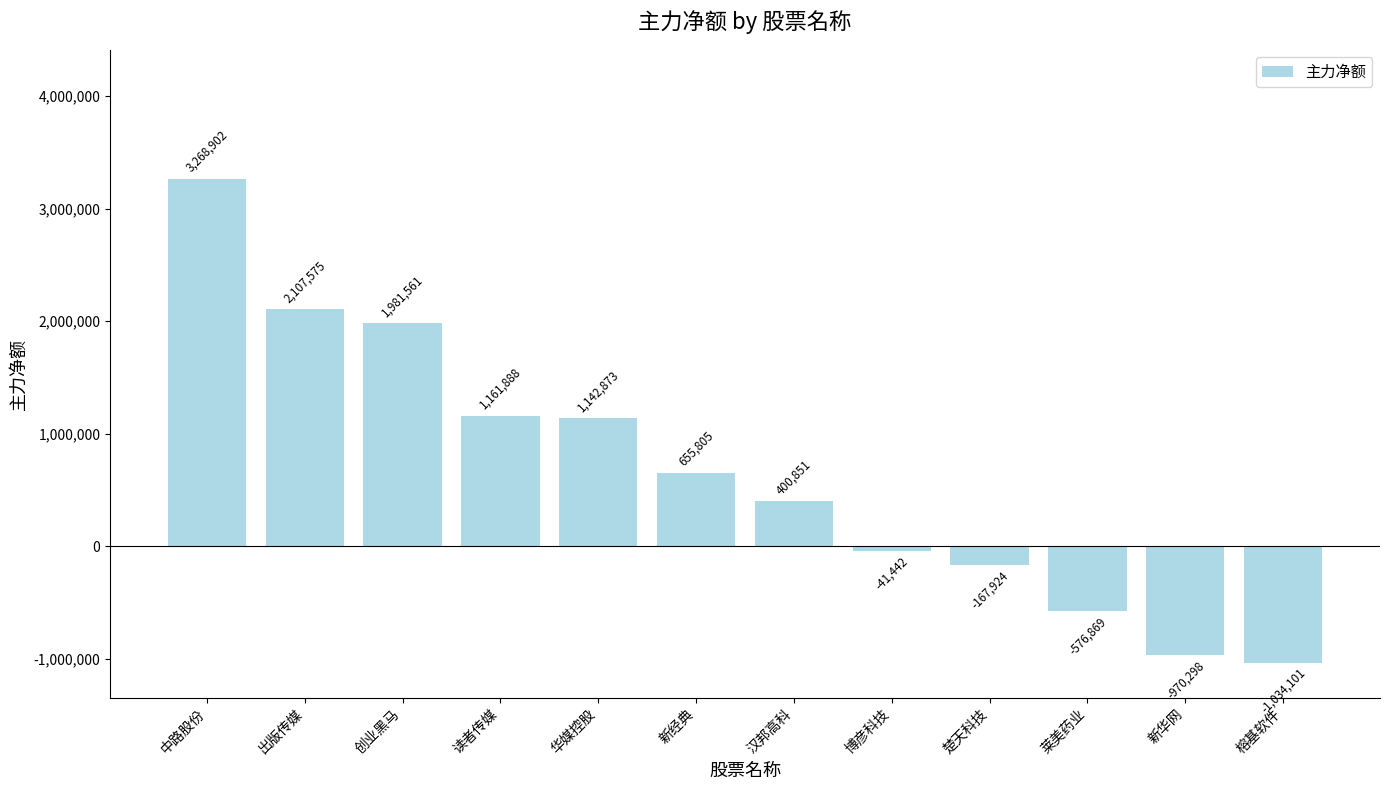

Reading left to right, what are all the values shown in this chart?

中路股份=3268902	出版传媒=2107575	创业黑马=1981561	读者传媒=1161888	华媒控股=1142873	新经典=655805	汉邦高科=400851	博彦科技=-41442	楚天科技=-167924	莱美药业=-576869	新华网=-970298	榕基软件=-1034101